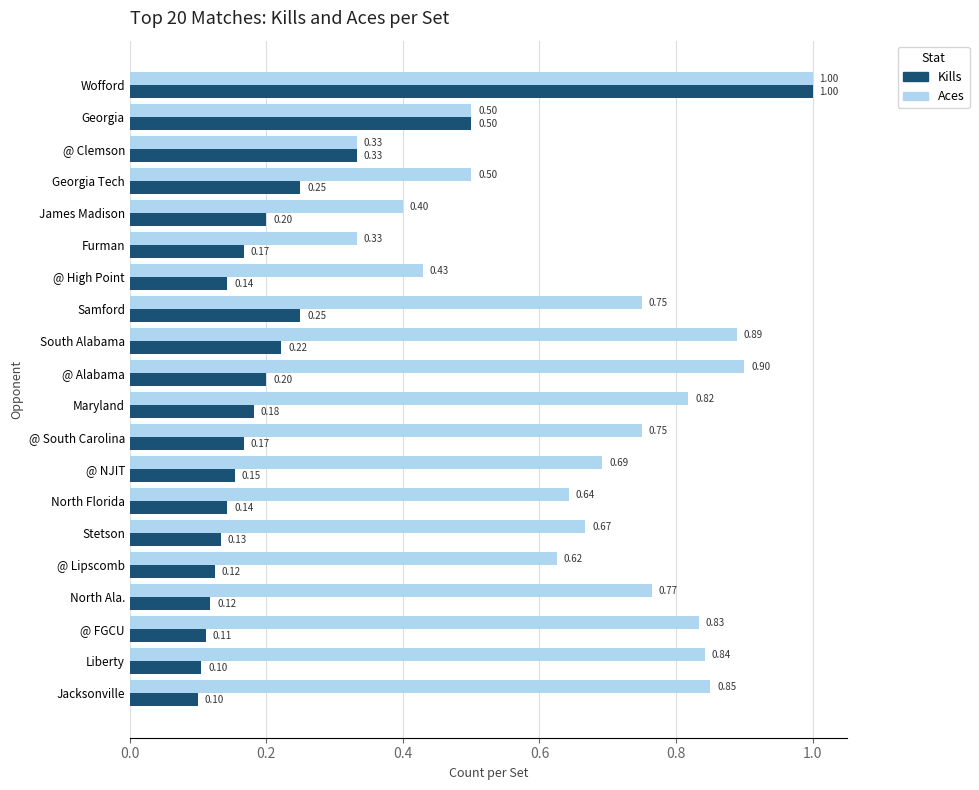

At which category does the chart reach its peak across all series?

Wofford